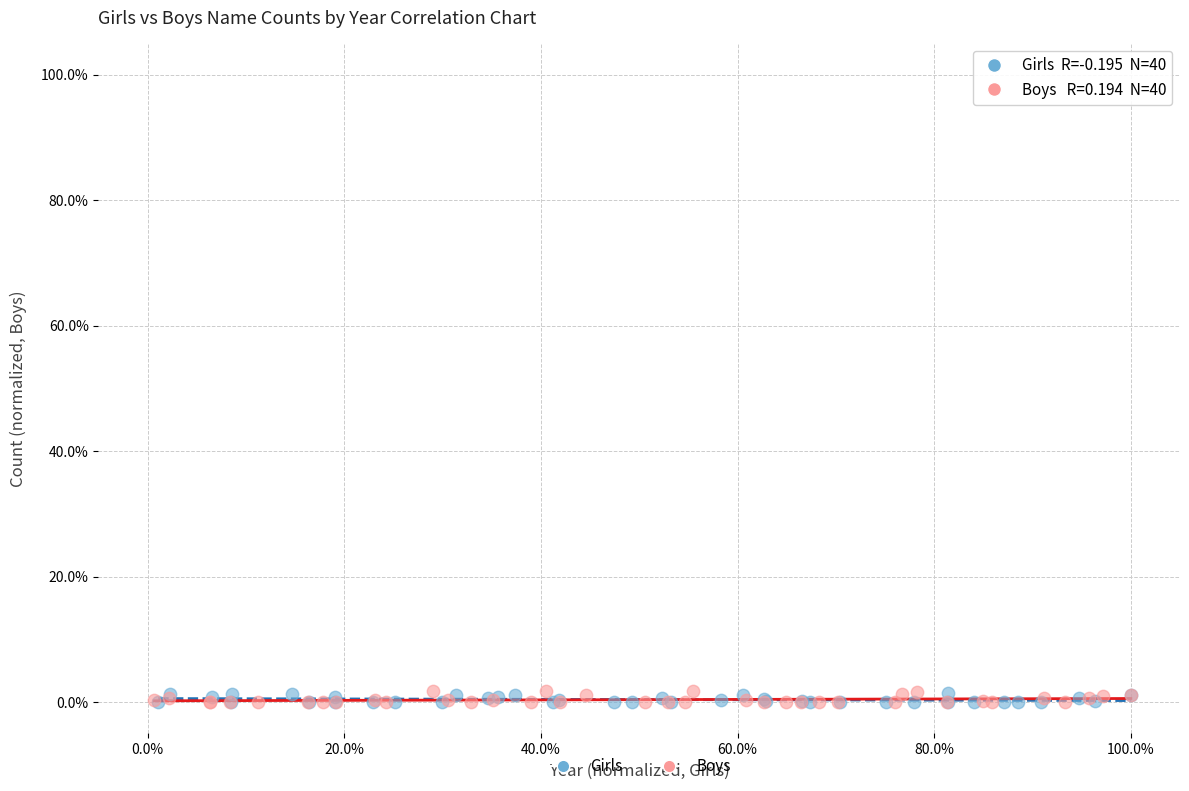

What are all the series names shown in the legend?

Girls, Boys